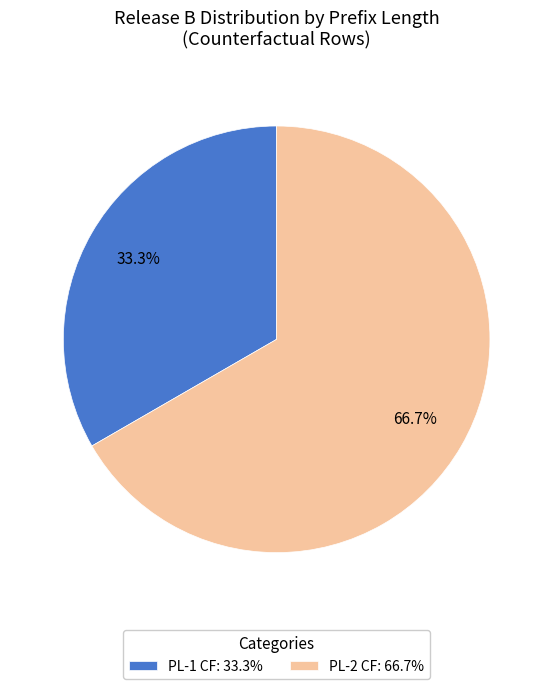

Combined, do PL-1 CF: 33.3% and PL-2 CF: 66.7% account for over 50%?

Yes